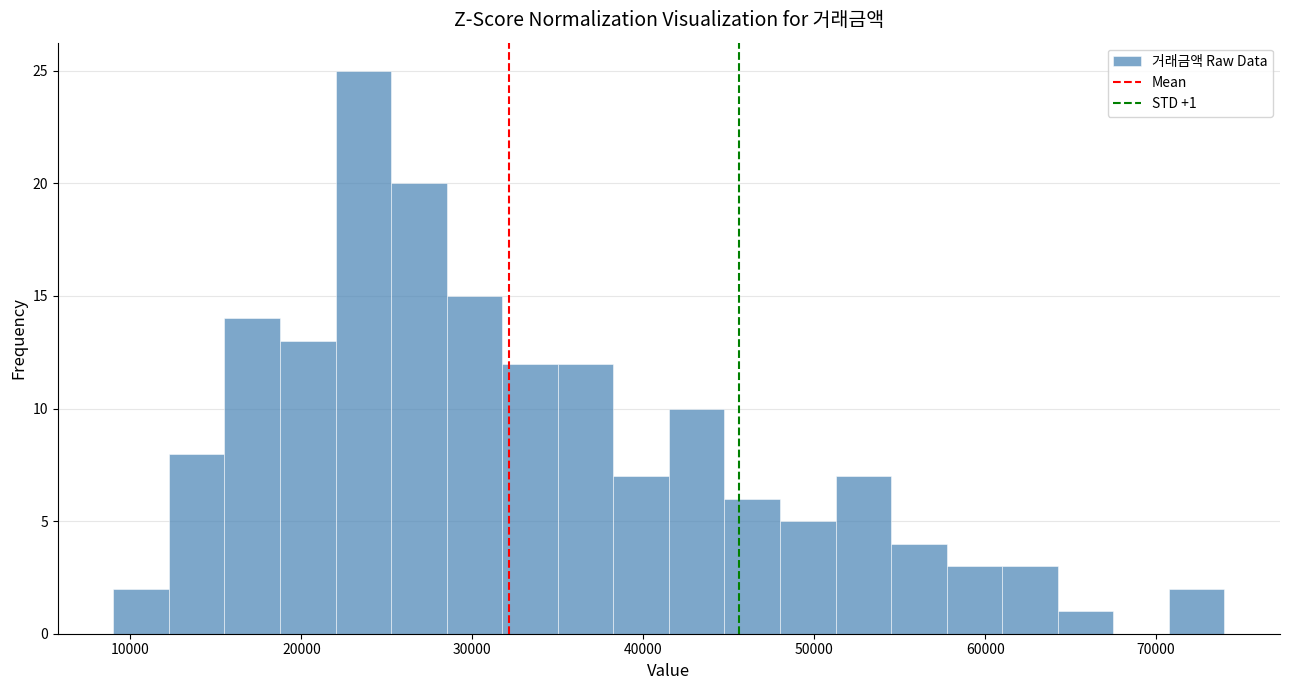

Around what value on the x-axis is the tallest bar? Give the approximate position of its centre, as read against the axis.

24000